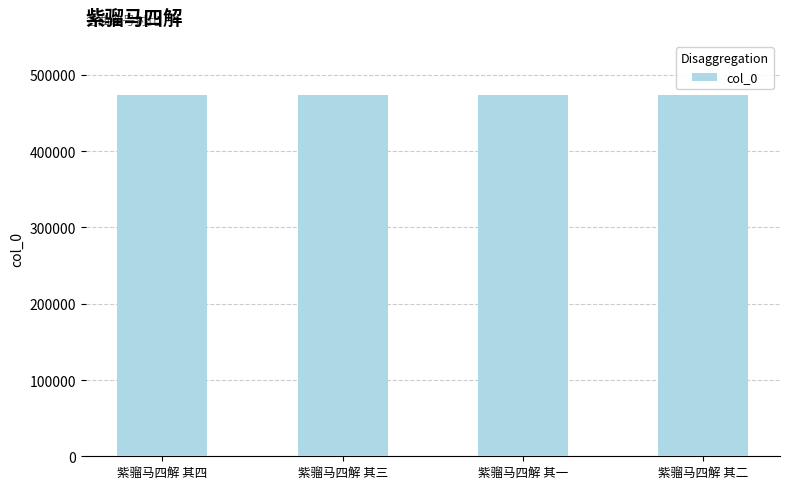

What is the sum of the values at 紫骝马四解 其三 and 紫骝马四解 其四?

947335